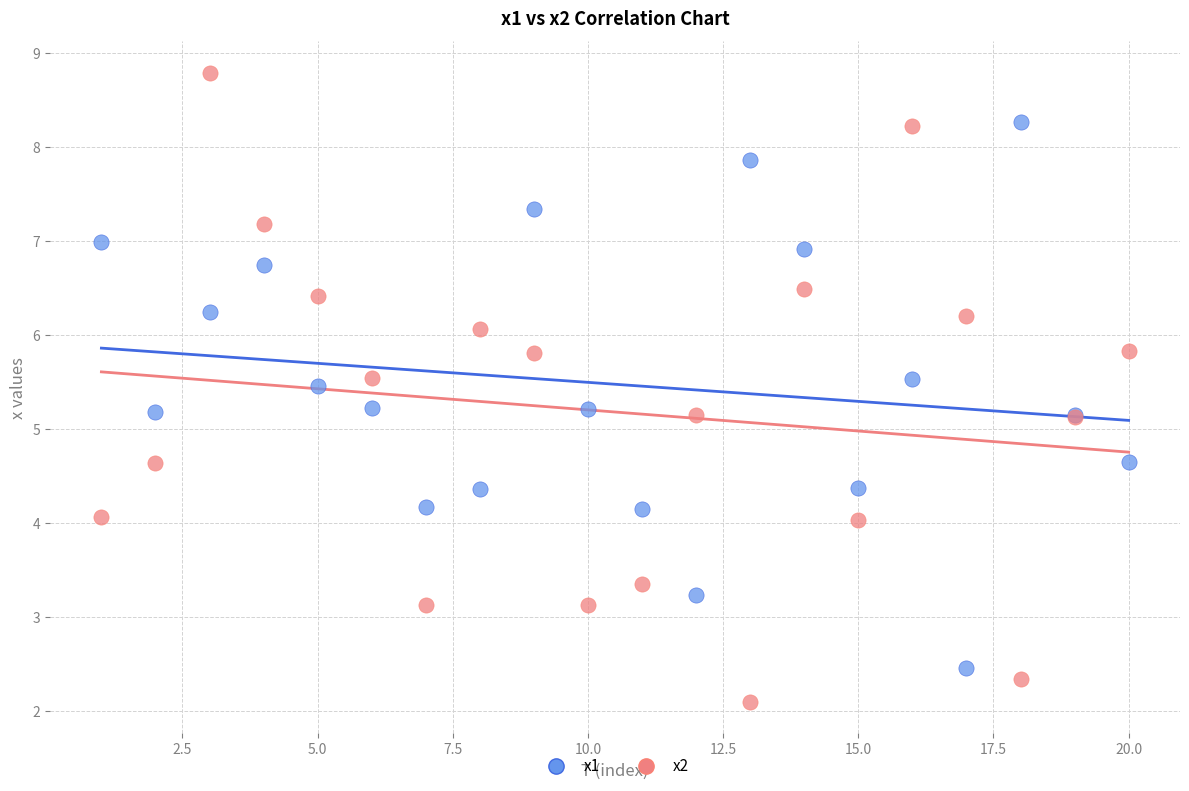

Which series has the widest spread of Y values?

x2